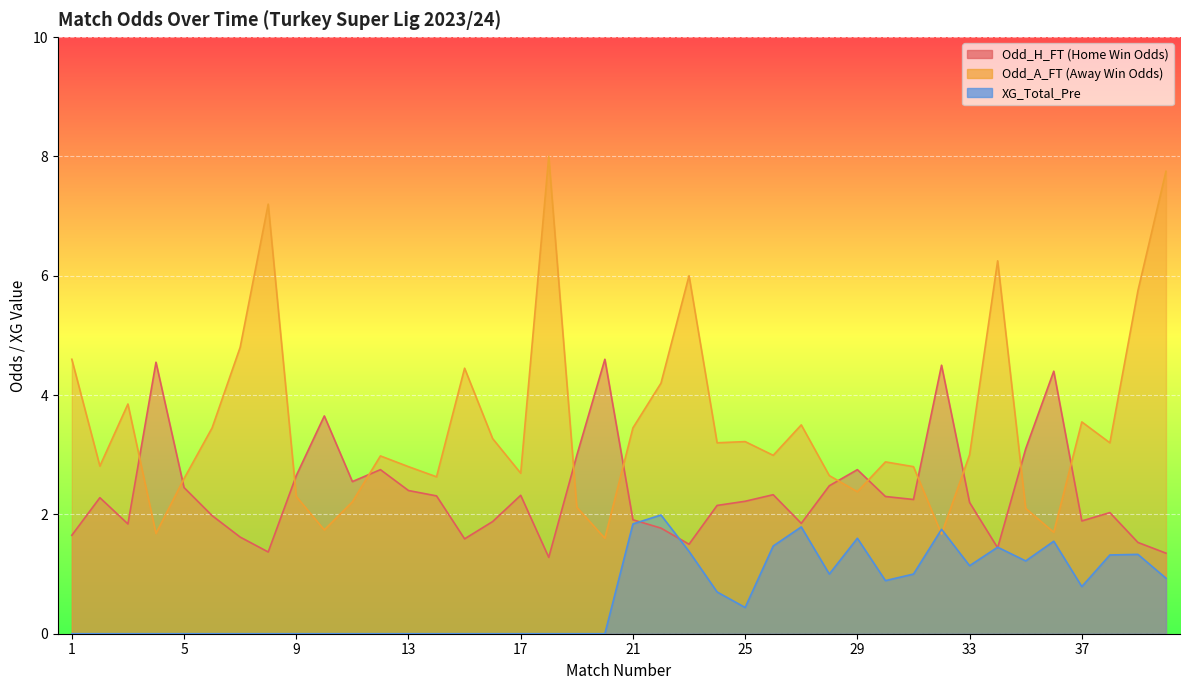

How many lines are shown in the chart?

3